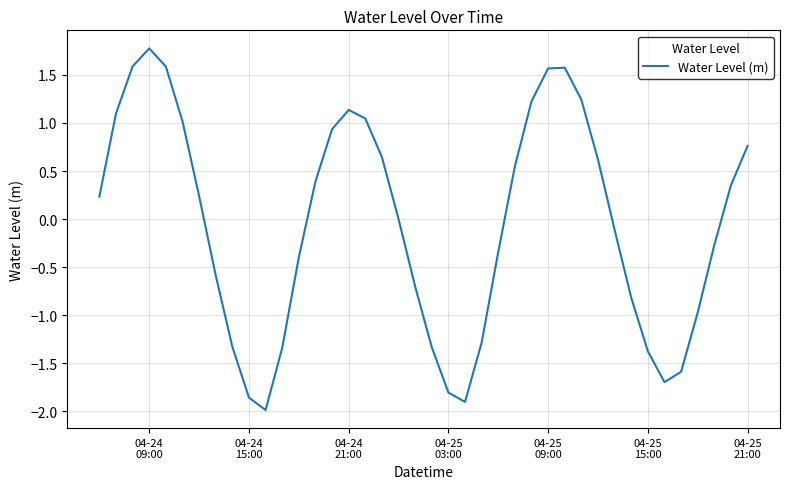

What is the difference between the maximum and minimum values?

3.8